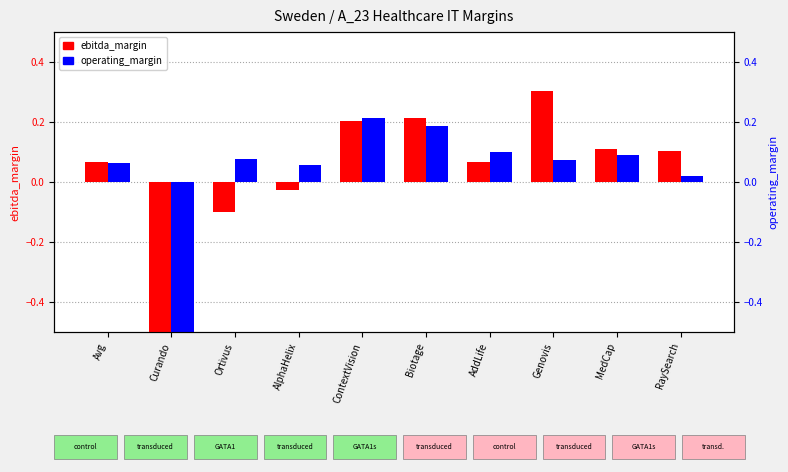

What is the difference between the operating_margin values at Biotage and MedCap?

0.1